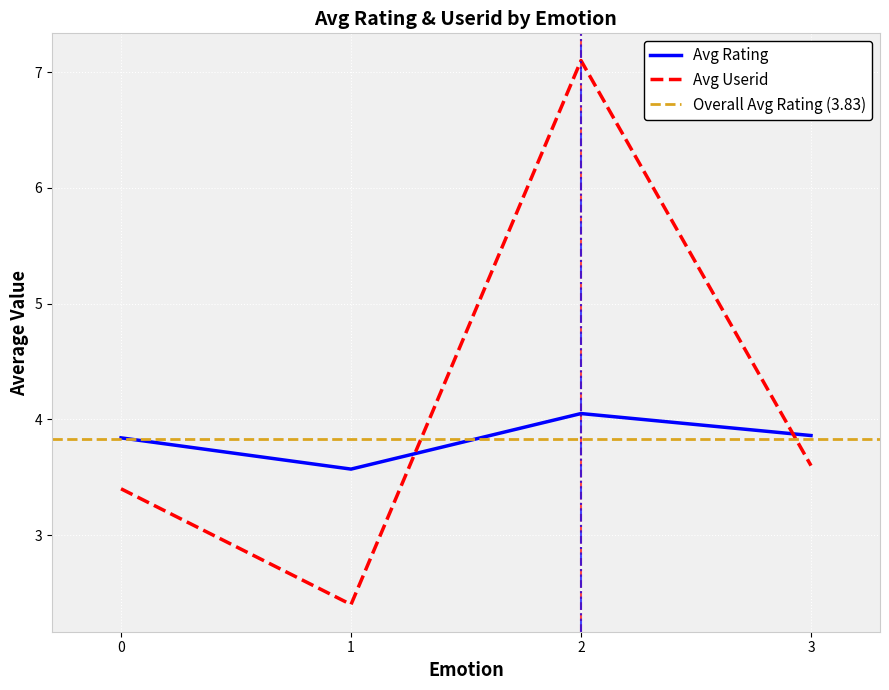

Which series changed the most between 2 and 3?

Avg Userid